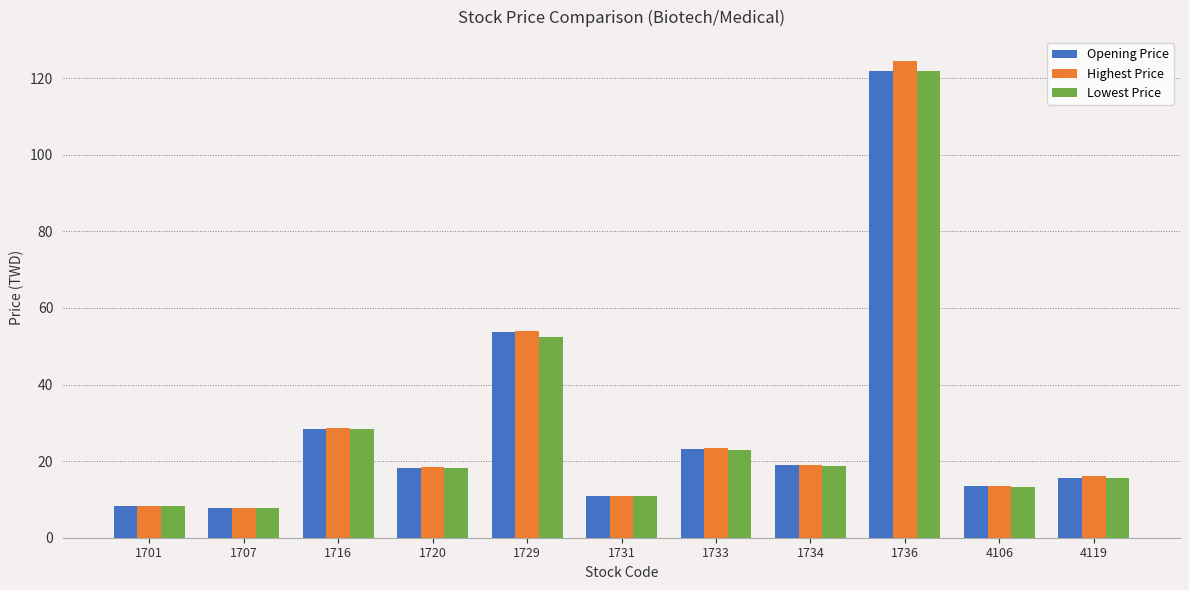

What is the sum of all Highest Price values?

324.8